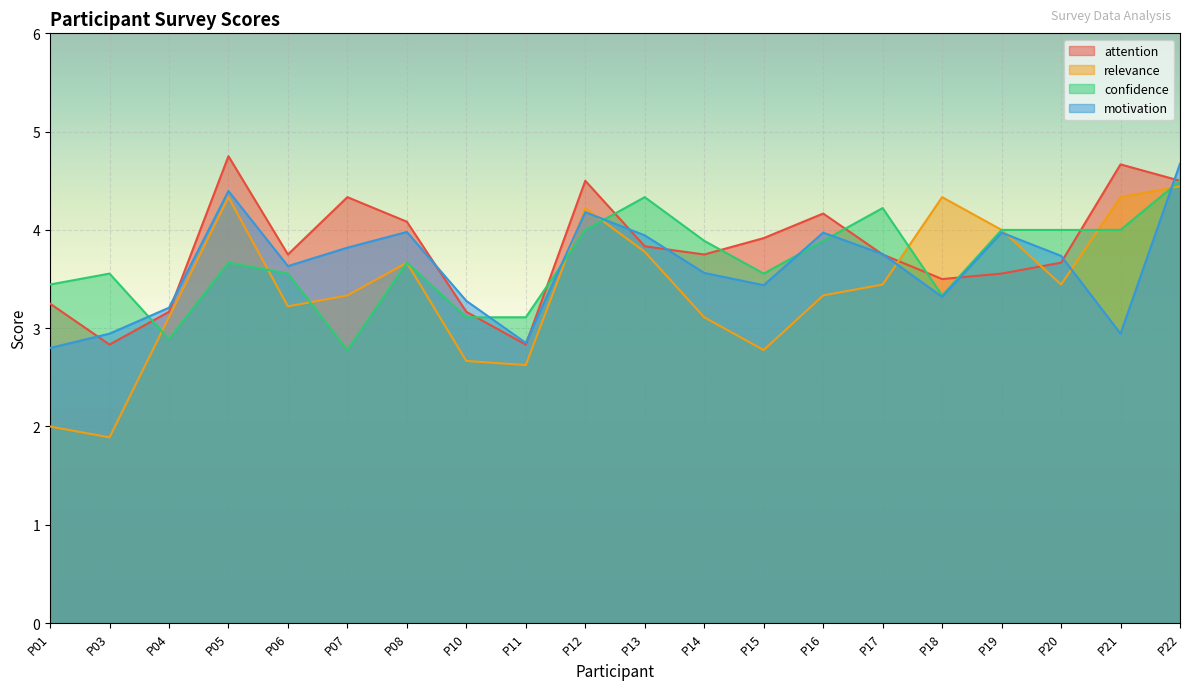

True or false: motivation has a value of 3.3 at P18.

True